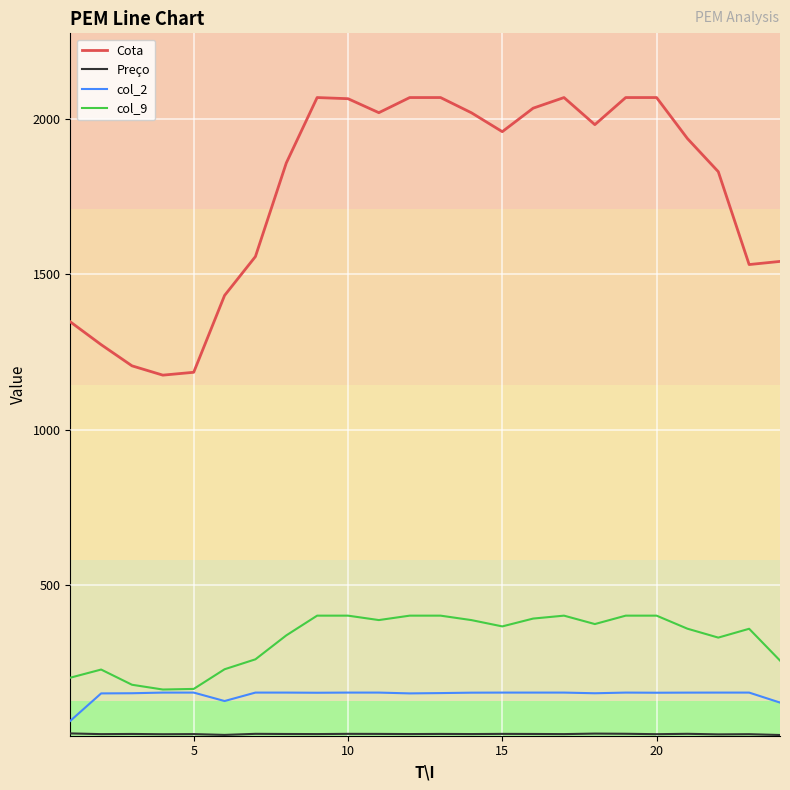

Which series has the largest total across all categories?

Cota